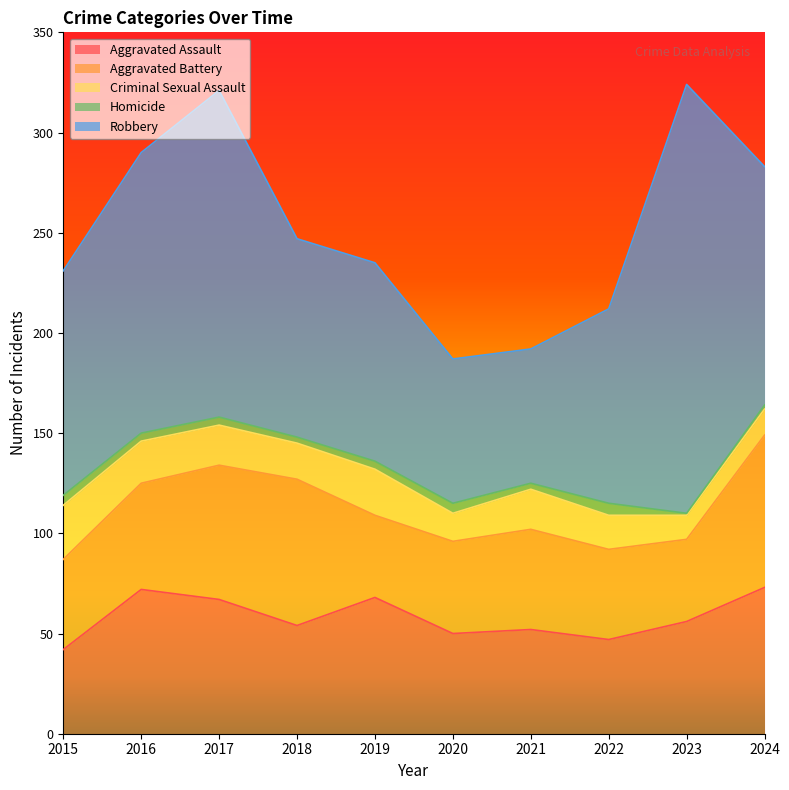

Where does the Homicide series first go above 4?

2015